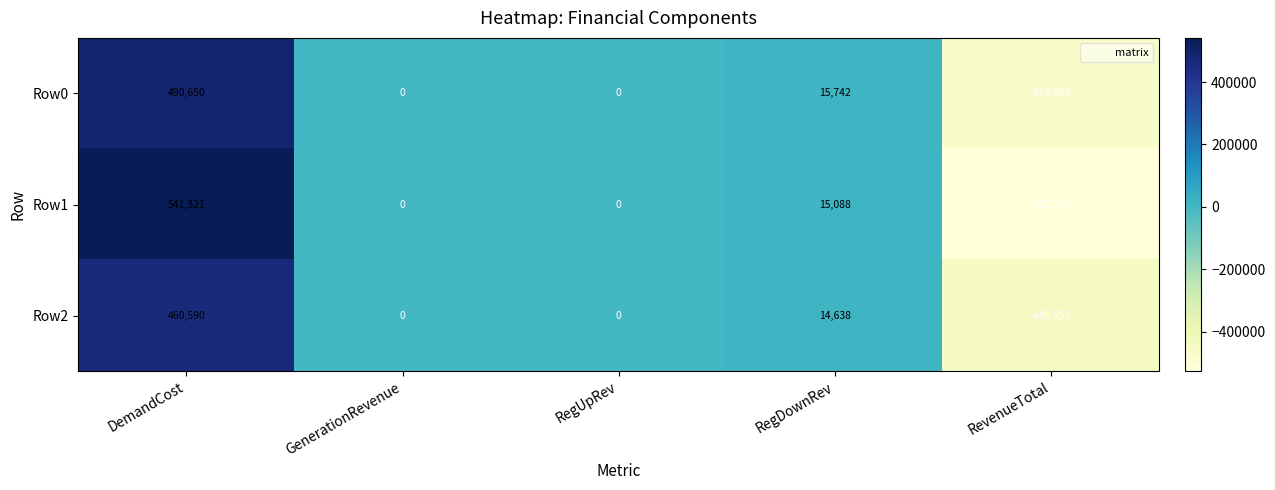

Which series changed the most between DemandCost and RegDownRev?

Row1